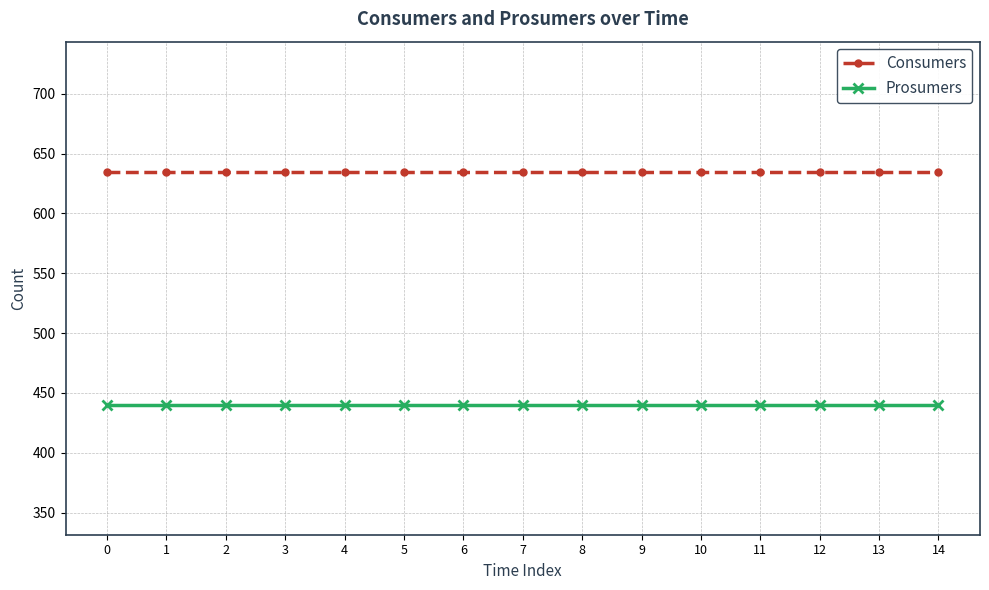

Rank the series by their maximum value, from highest to lowest.

Consumers, Prosumers